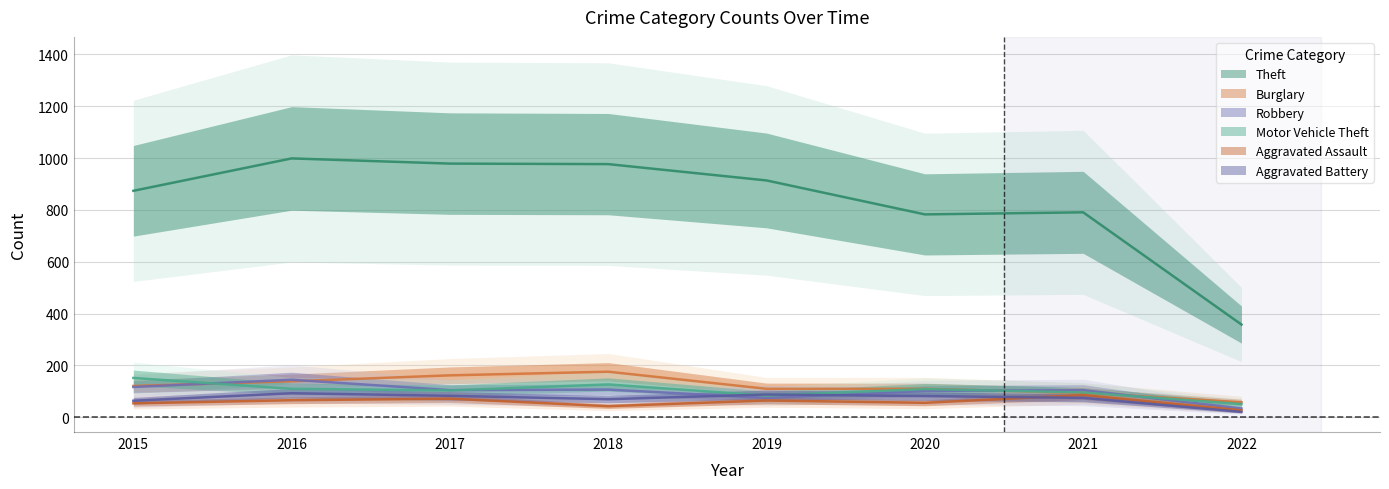

At how many categories does at least one series exceed 555?

7